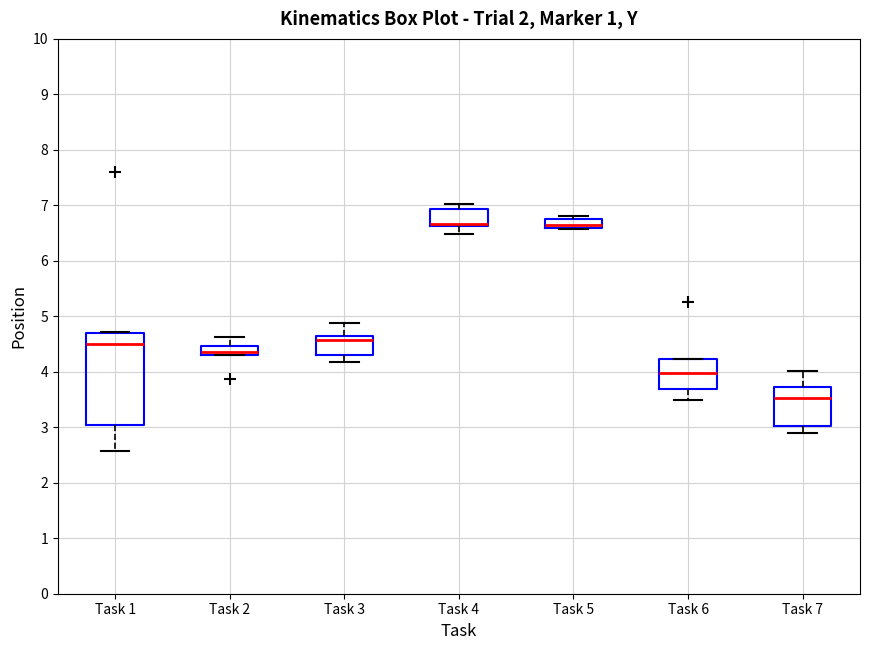

Where does the median line of the box for Task 4 sit on the y-axis? The values are not printed on the chart, so give them approximately, as read against the axis.

6.7